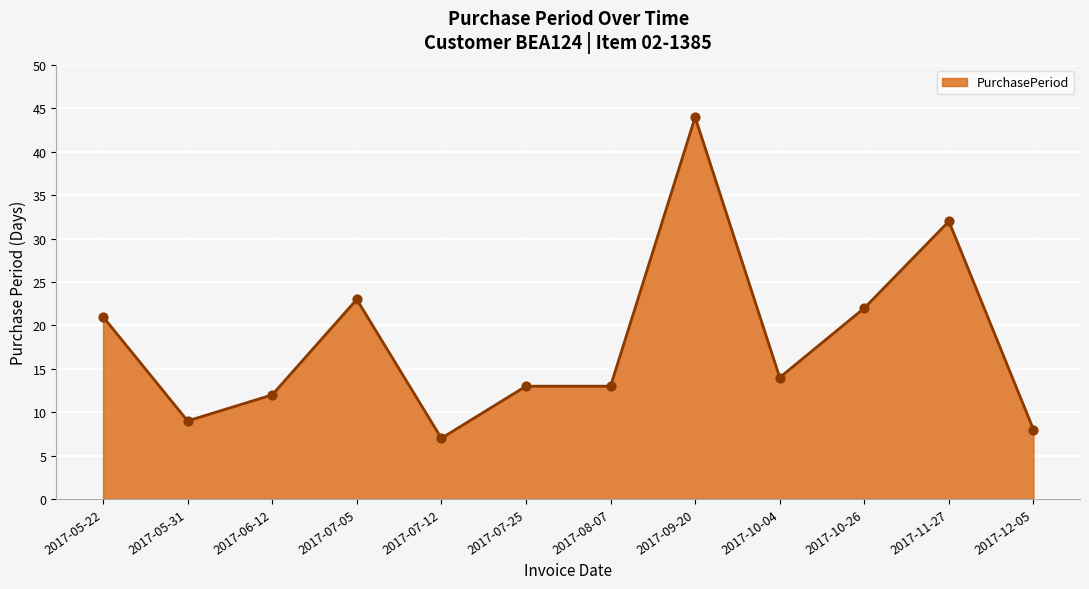

Which has a higher value, 2017-09-20 or 2017-10-04?

2017-09-20